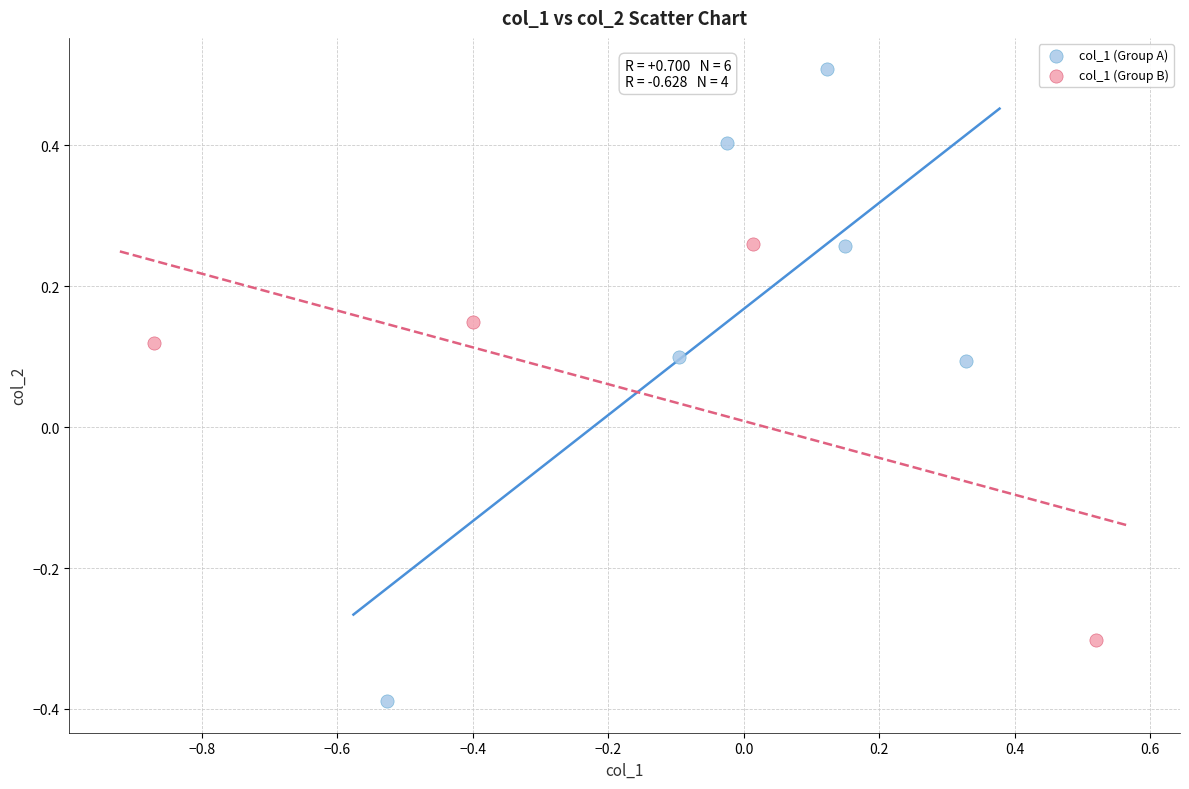

Which series reaches the minimum Y coordinate?

col_1 (Group A)